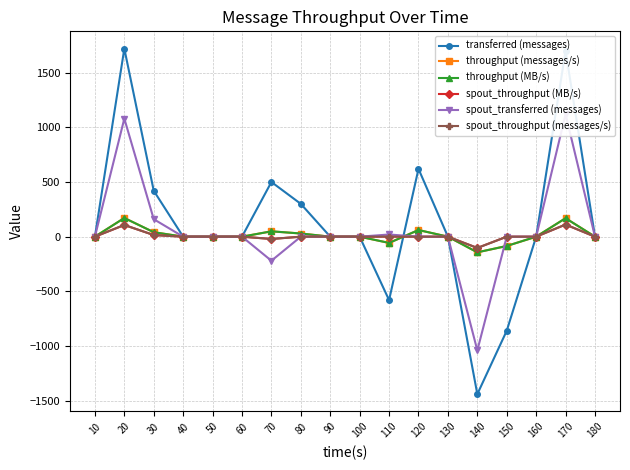

How many categories are shown in the chart?

18